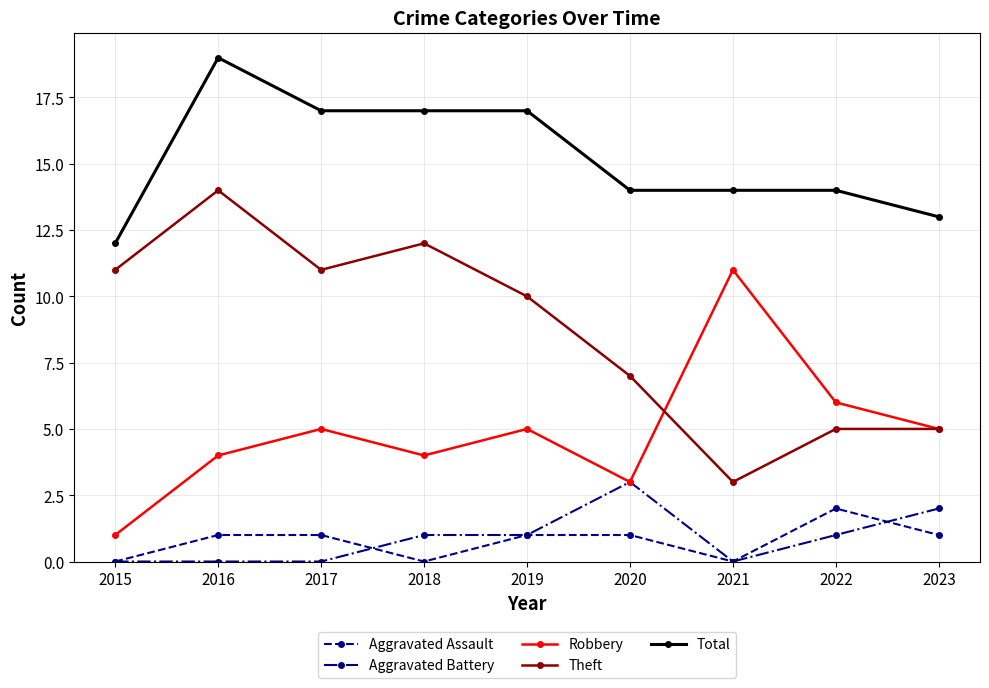

What is the minimum value for Robbery?

1